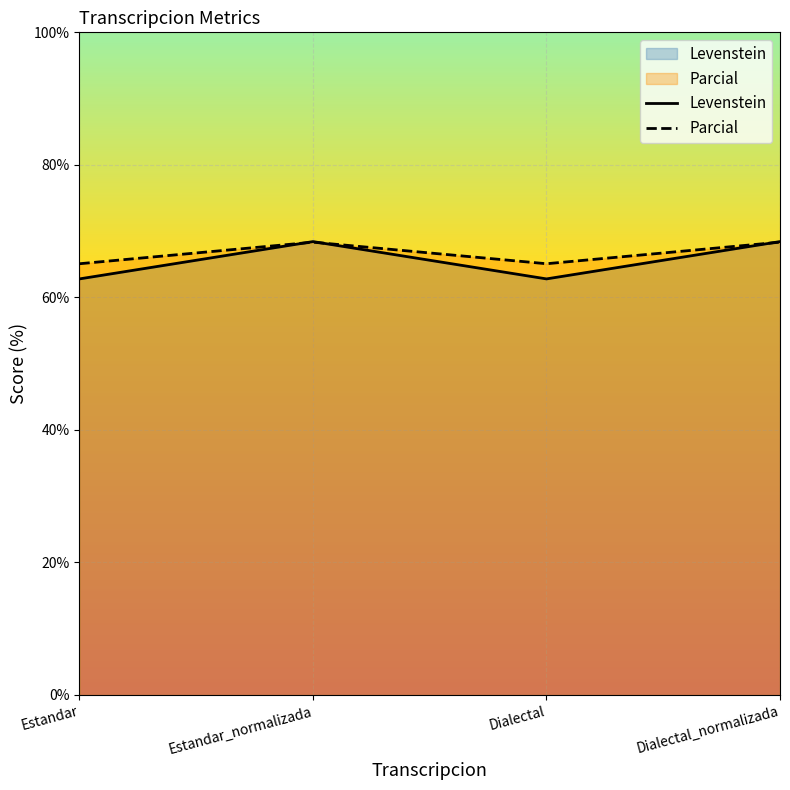

Where is the first local maximum for Parcial?

Estandar_normalizada